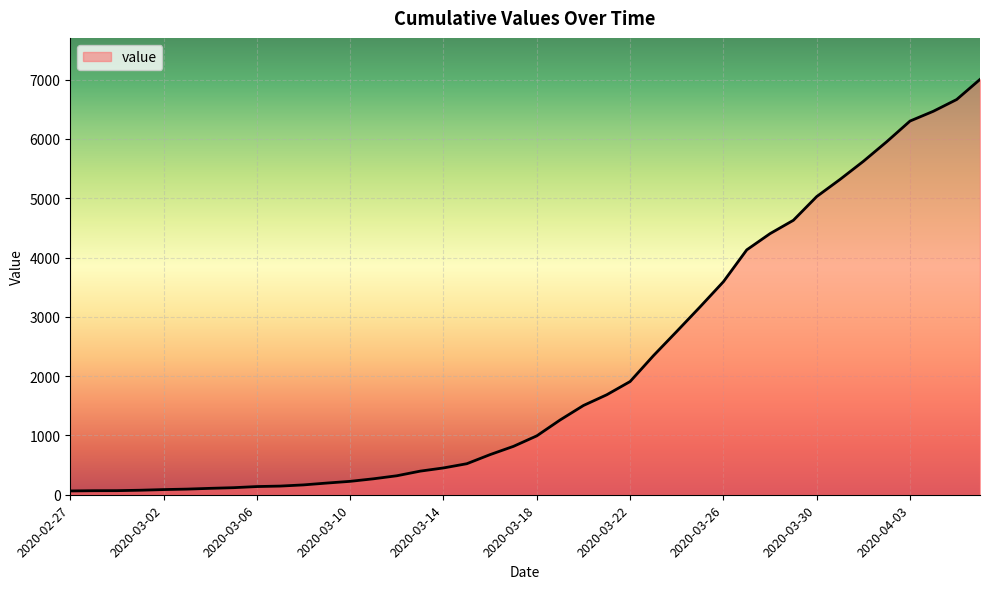

What is the greatest value displayed?

7003